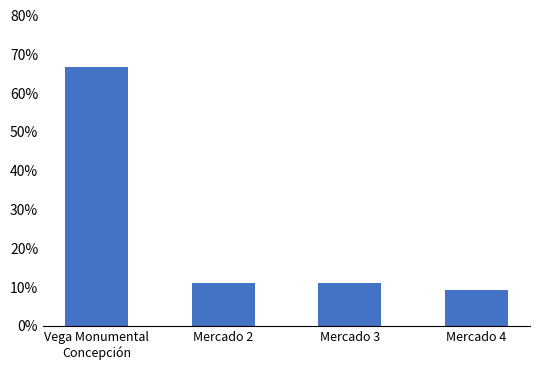

How many categories are shown in the chart?

4